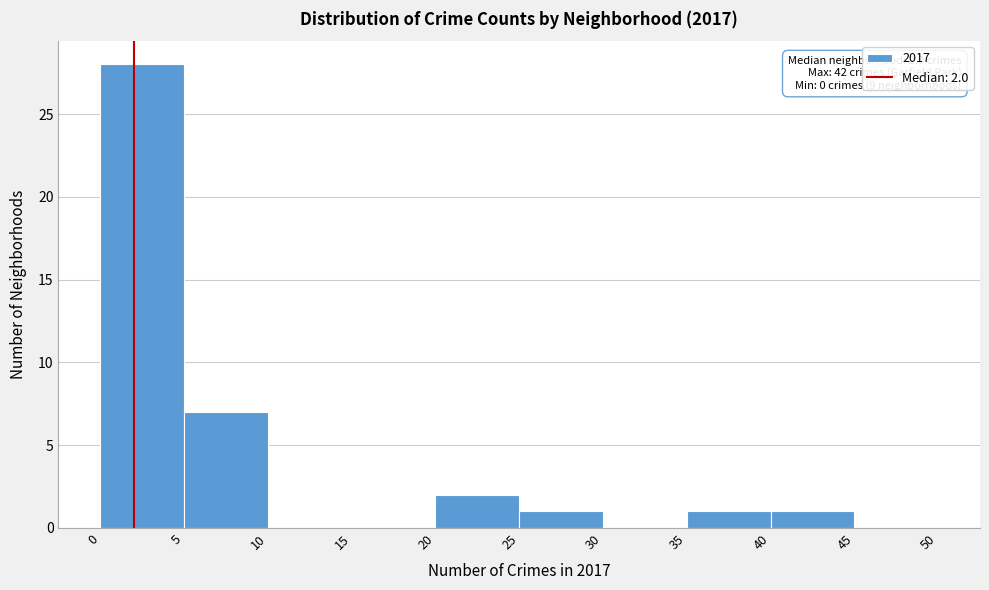

Which range on the x-axis has the tallest bar?

0 to 5